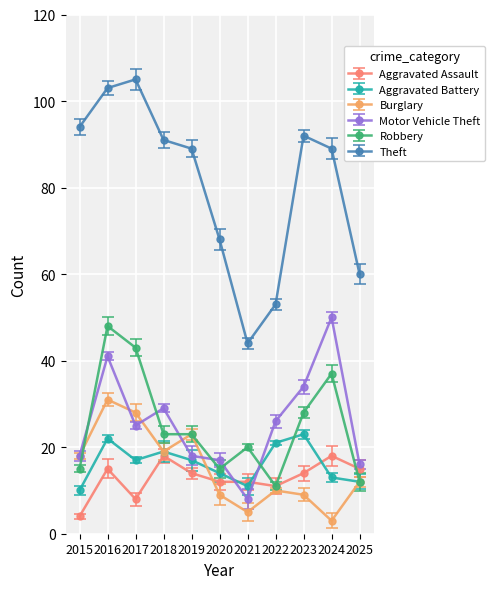

Which series ends up on top after the final intersection of Burglary and Aggravated Battery?

Aggravated Battery